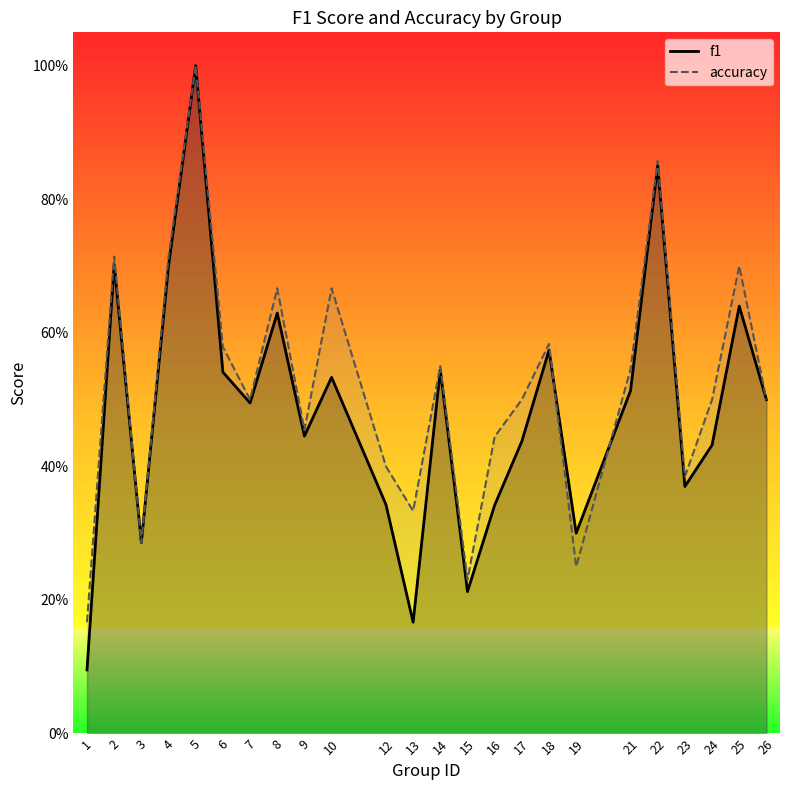

At which label does accuracy reach its minimum?

1